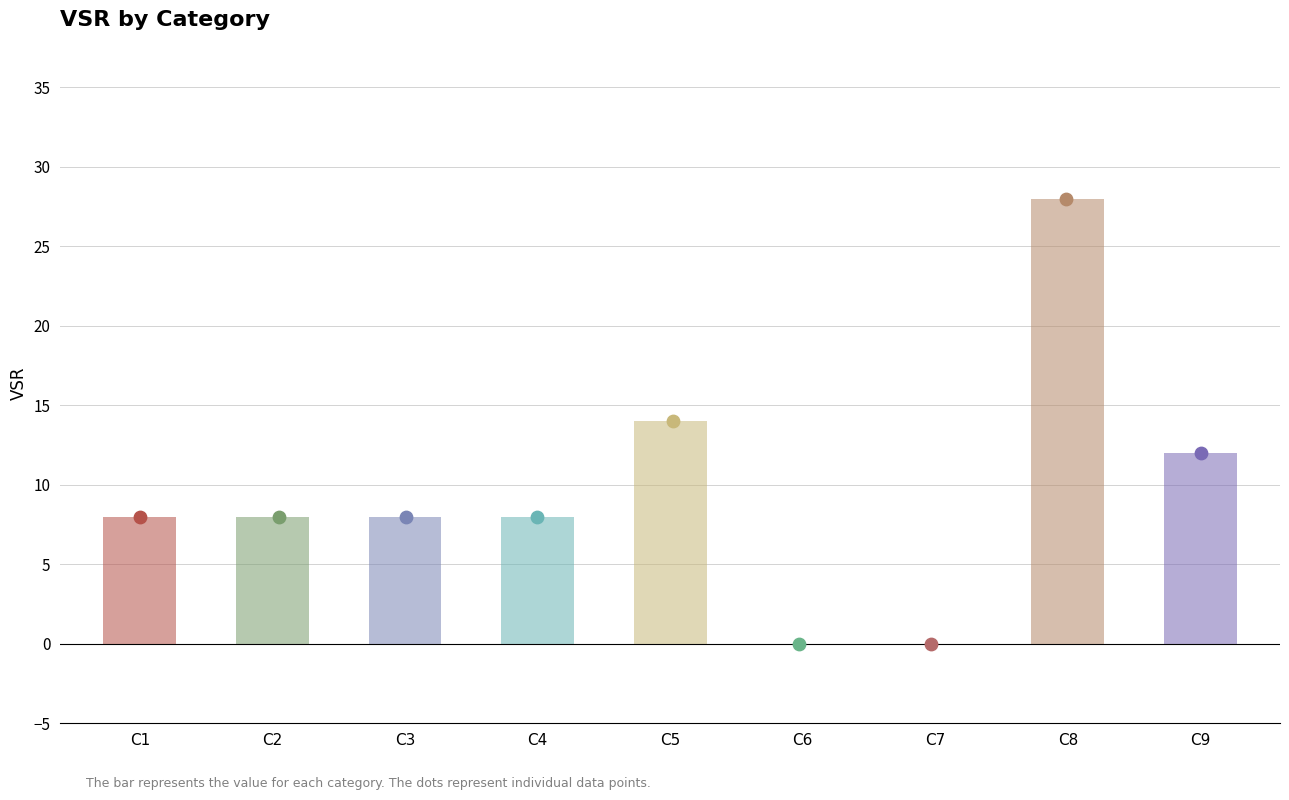

What is the change in value from C1 to C5?

+6